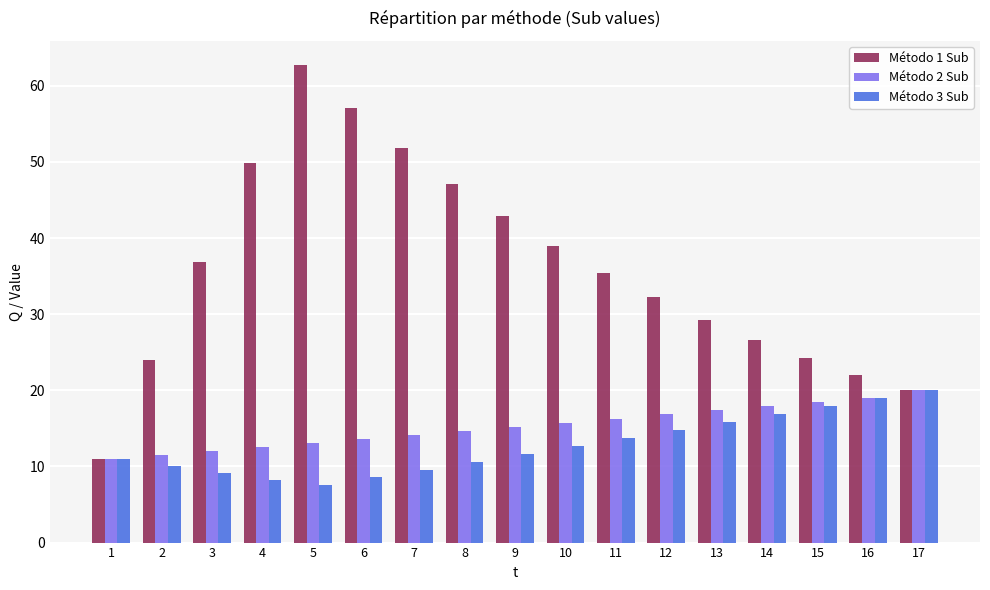

What is the total value across all series at 1?

33.0